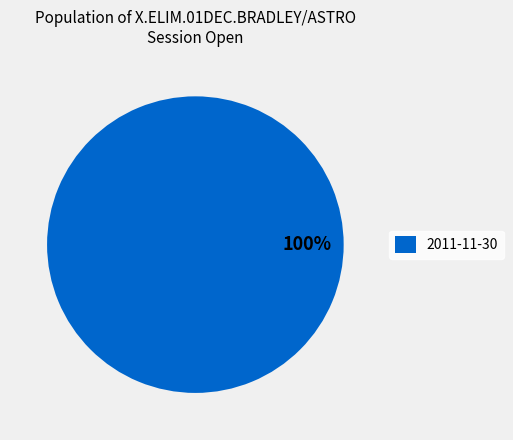

Which category accounts for the majority?

2011-11-30